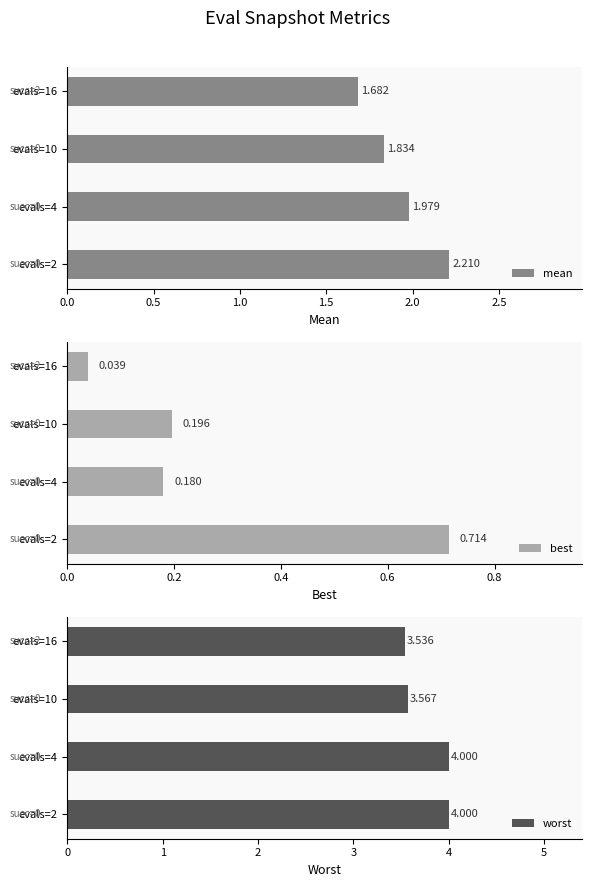

What are all the series names shown in the legend?

mean, best, worst